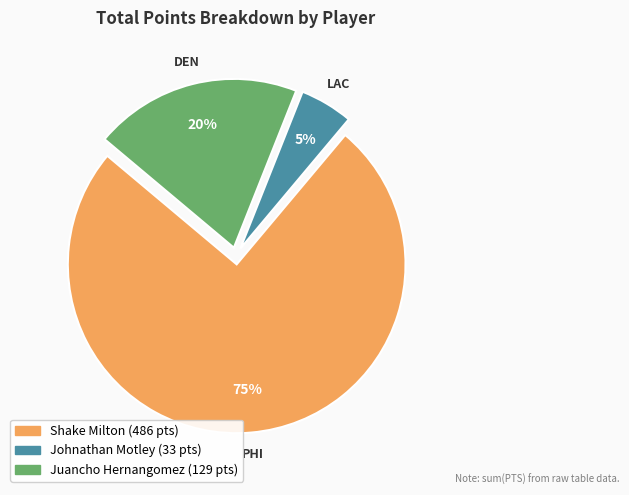

Count the number of slices in the pie.

3